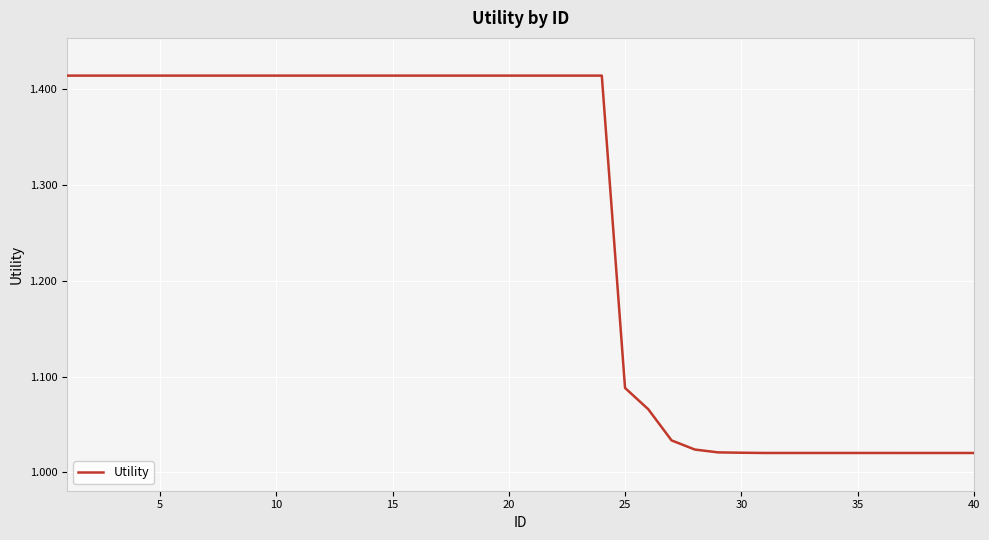

True or false: the data shows 0.3 at 25.

False